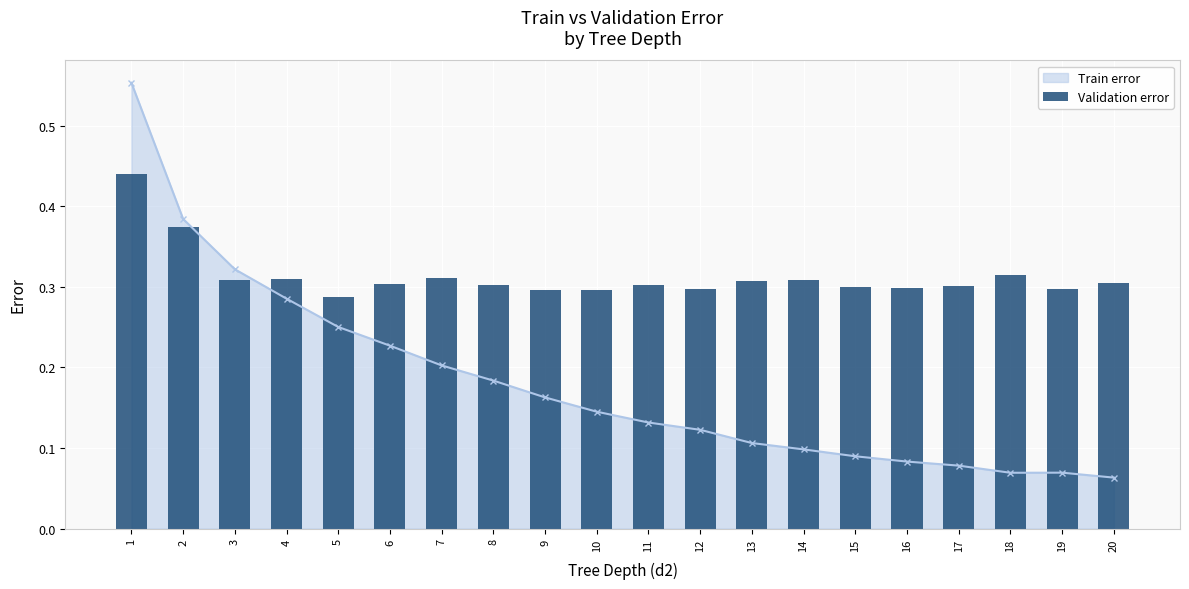

The chart shows a value of 0.5 at 11. True or false?

False